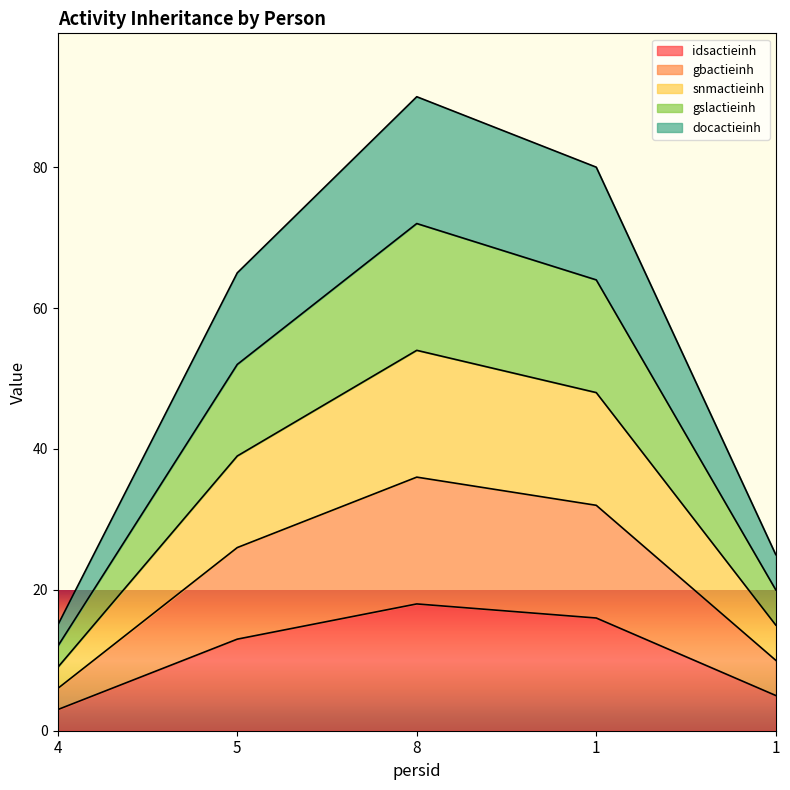

True or false: gslactieinh has more than 2 points higher than both neighbors.

False